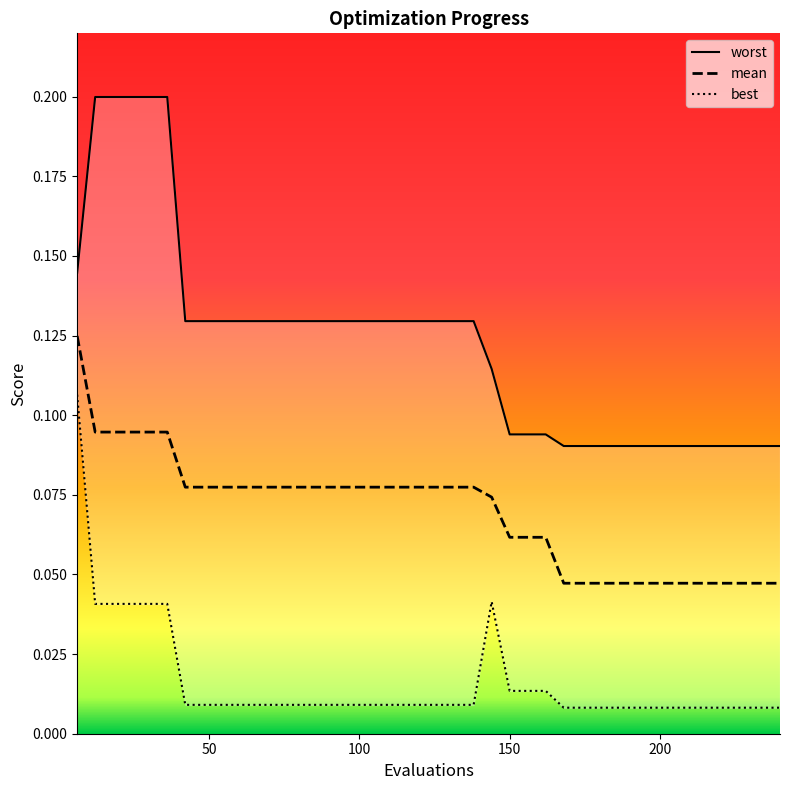

True or false: best and mean cross at least once.

False